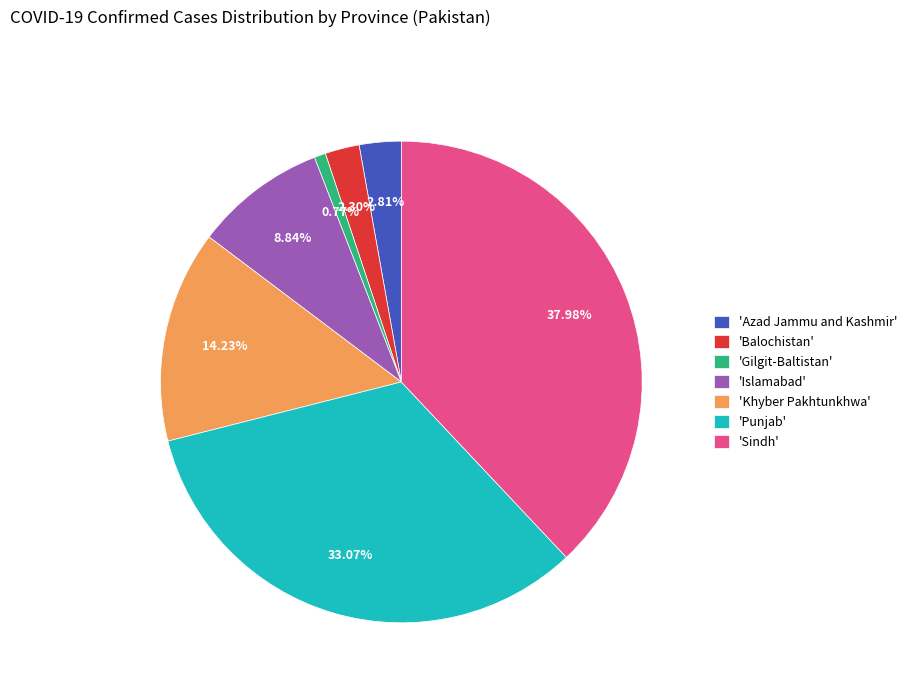

Which slice is the largest?

'Sindh'